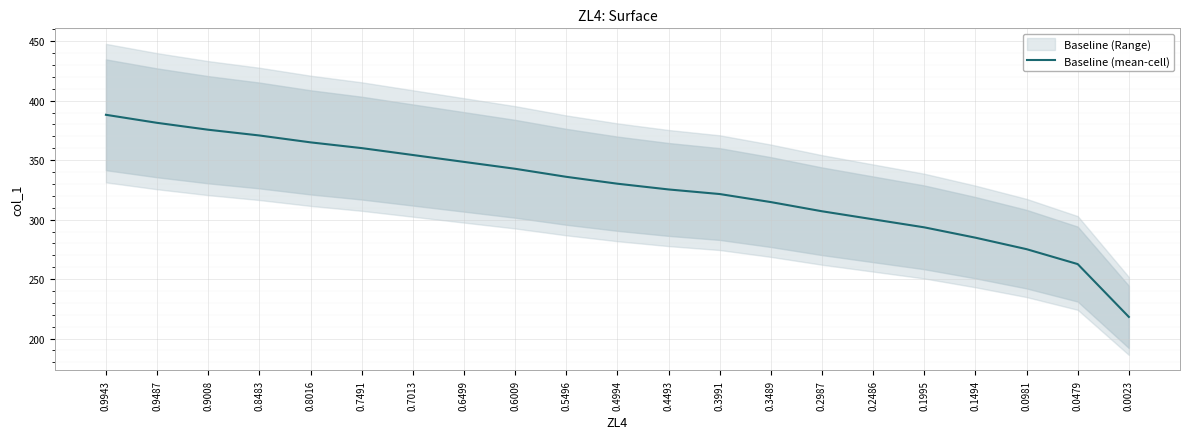

What is the average value?

326.5